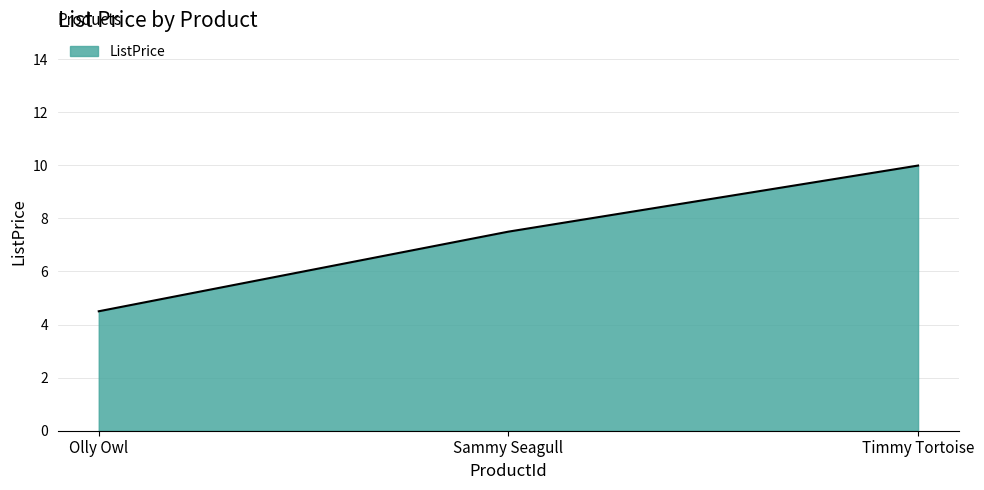

Reading left to right, list all the values displayed in this chart.

Olly Owl=4.5	Sammy Seagull=7.5	Timmy Tortoise=10.0